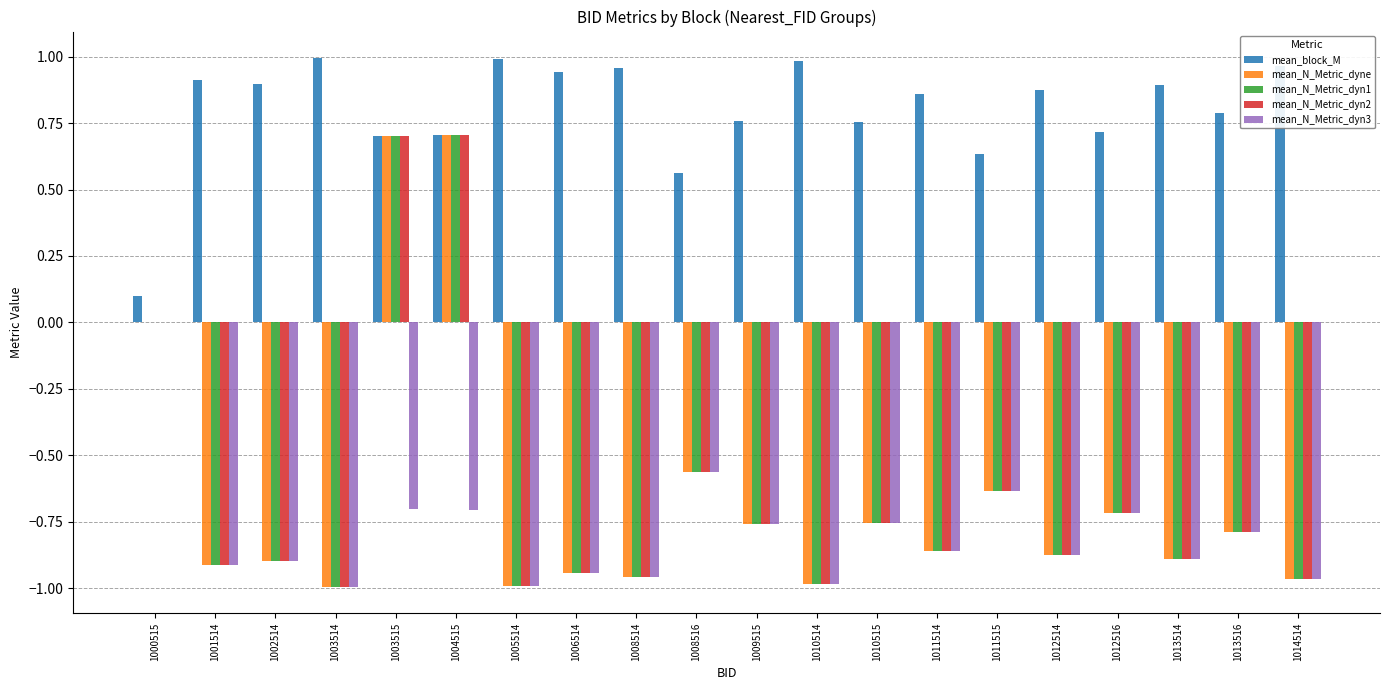

What is the total value across all series at 1010515?

-2.3